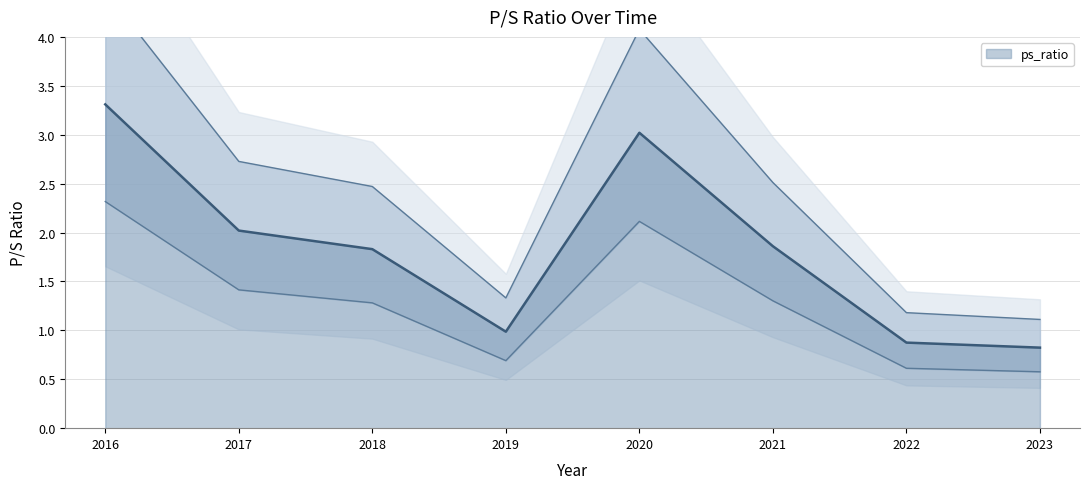

What is the smallest value displayed?

0.8